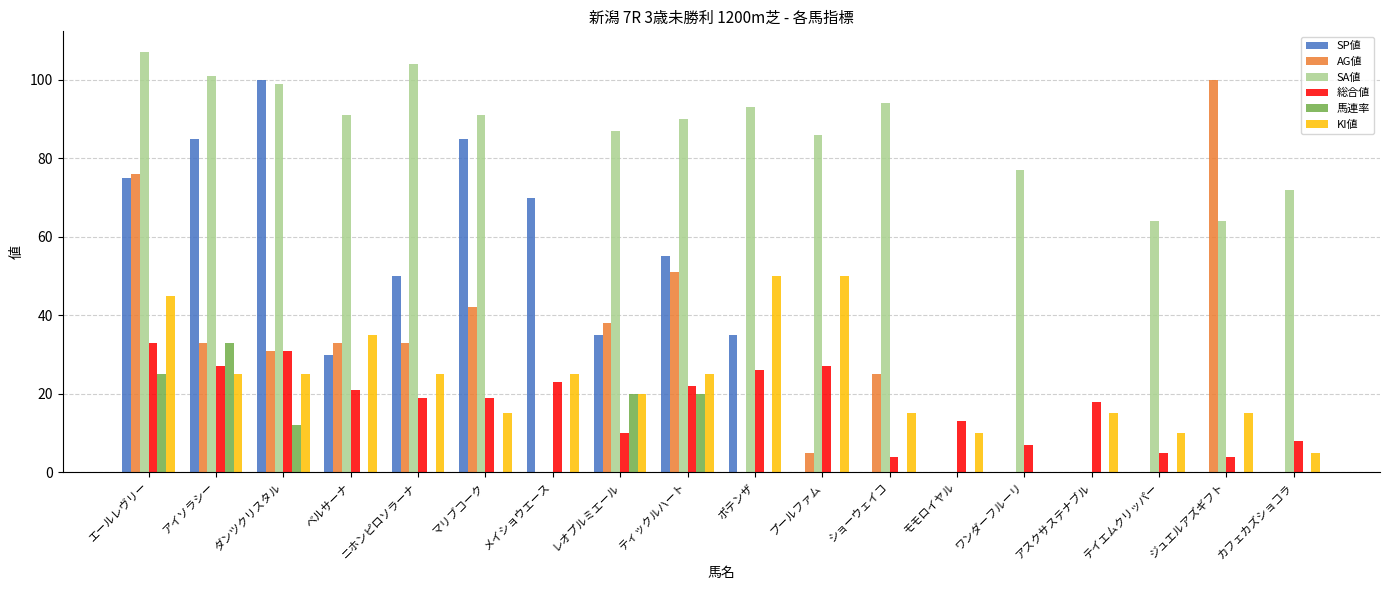

What is the greatest value displayed?

107